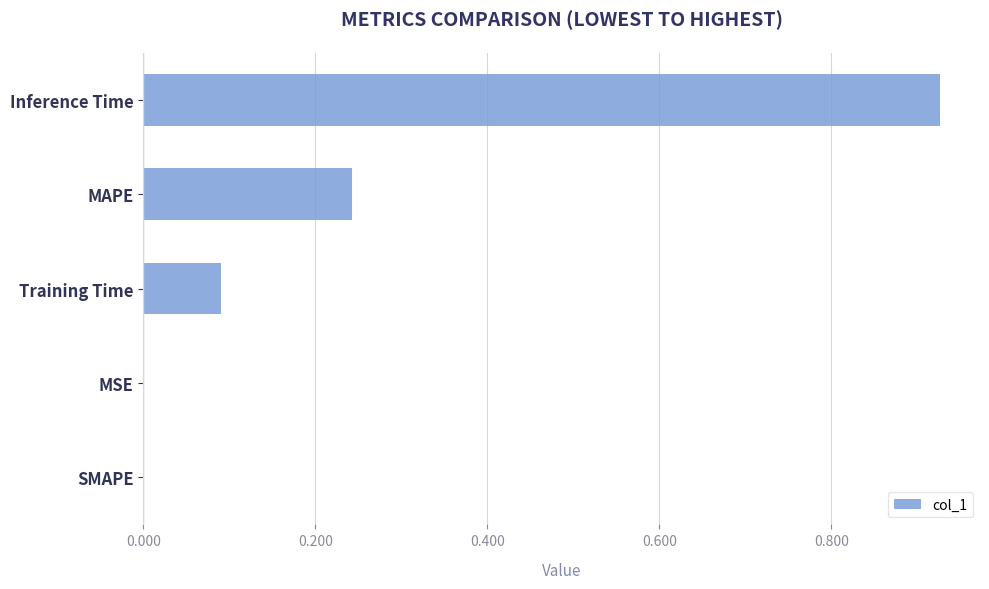

True or false: the data shows 0.0 at SMAPE.

True